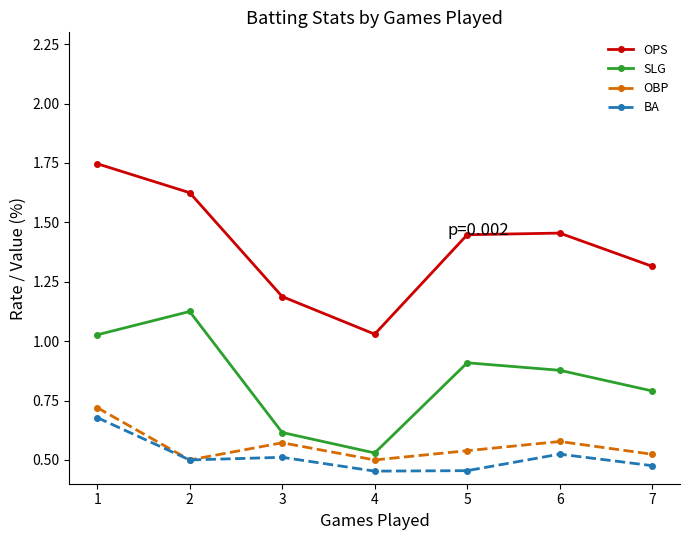

True or false: OPS and SLG intersect in this chart.

False